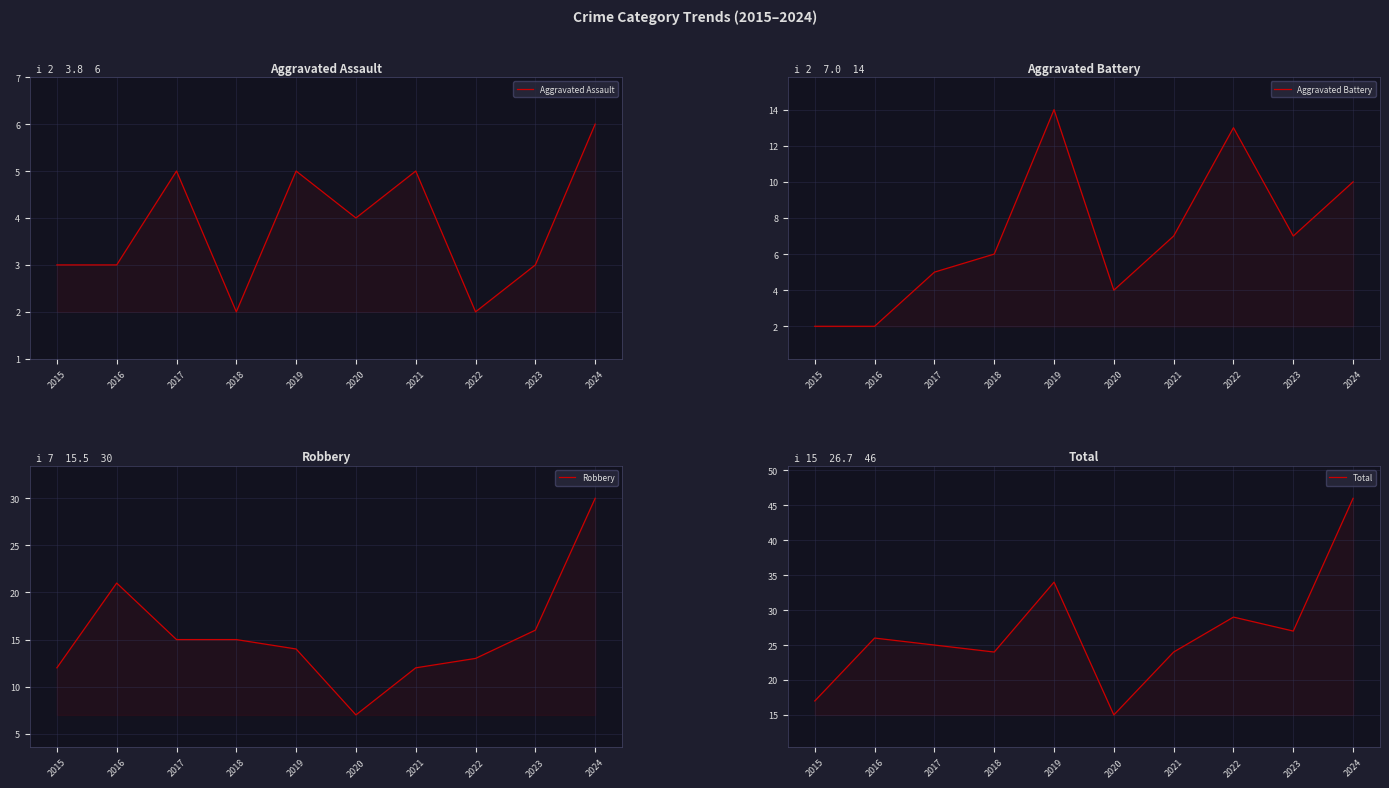

True or false: Aggravated Battery and Aggravated Assault cross at least once.

False